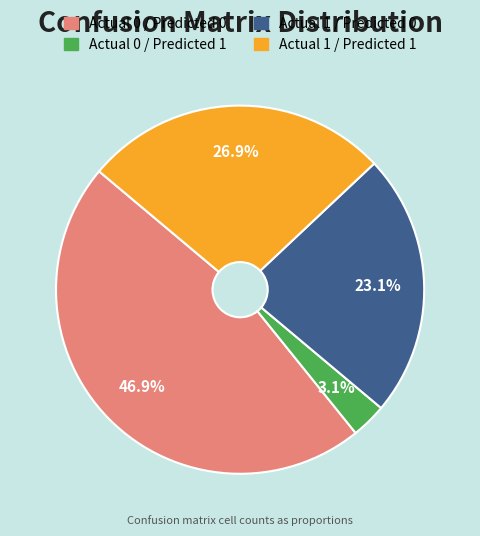

Count the number of slices in the pie.

4